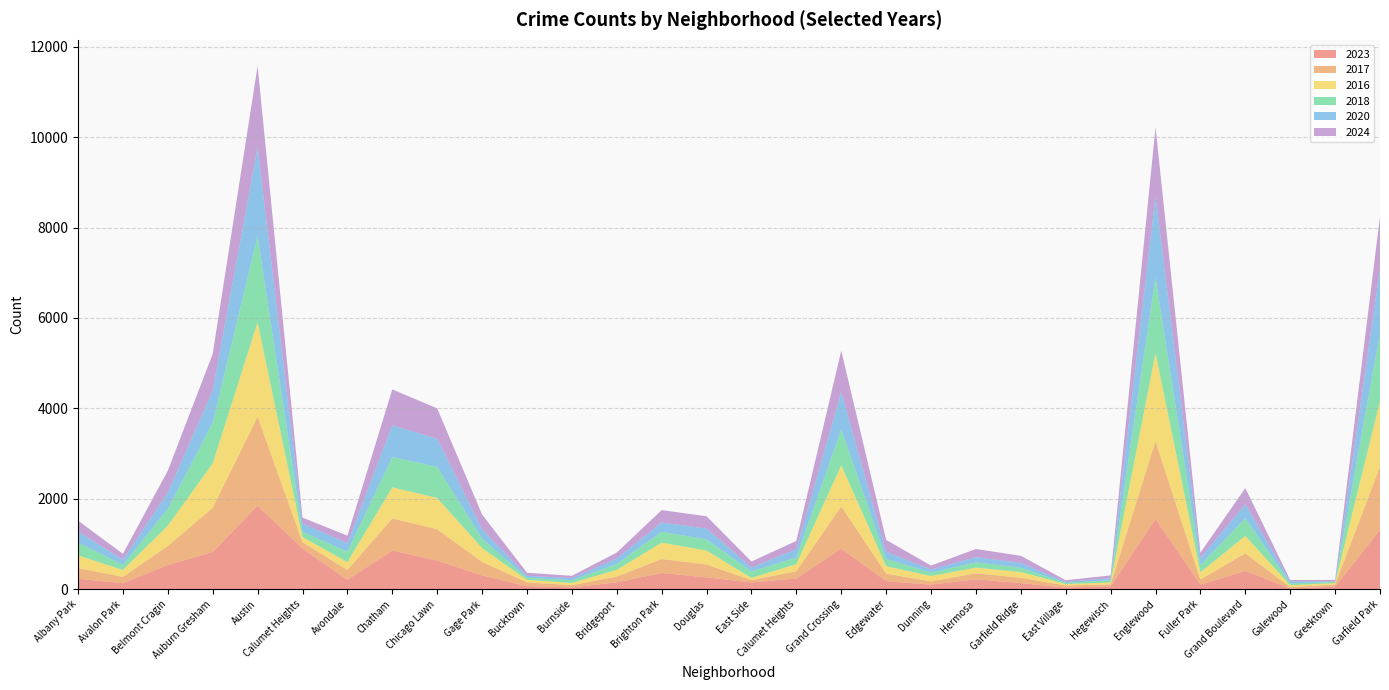

Reading left to right, transcribe all the data shown in this chart.

2023: 232	132	536	824	1848	898	208	856	633	304	68	39	153	359	262	151	236	898	180	101	219	135	35	64	1552	102	404	16	57	1312
2017: 235	142	420	978	1972	142	218	711	695	301	85	50	128	309	285	50	162	936	166	72	134	119	46	43	1726	110	392	30	46	1401
2016: 282	151	451	983	2086	115	172	686	690	305	55	49	147	363	308	49	157	908	162	119	124	126	32	42	1948	162	384	42	32	1448
2018: 281	115	370	898	1912	114	233	670	691	205	47	60	129	240	246	145	145	794	164	74	118	94	26	49	1672	164	388	42	26	1510
2020: 246	113	364	708	1959	185	188	703	618	213	41	47	124	203	242	85	185	828	157	69	114	109	24	46	1801	157	313	43	11	1426
2024: 241	130	482	816	1798	130	166	794	674	324	68	51	130	276	271	132	184	912	261	88	181	156	35	62	1522	113	356	30	33	1153